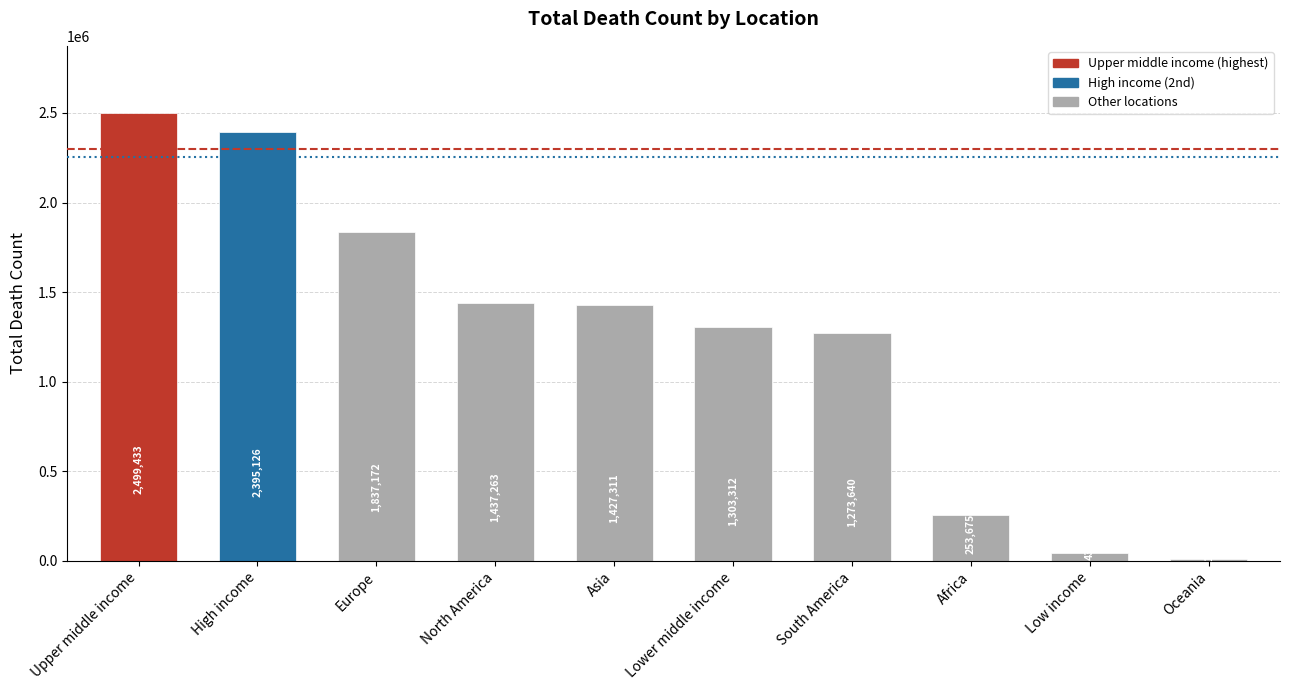

Between Low income and Oceania, which is larger?

Low income